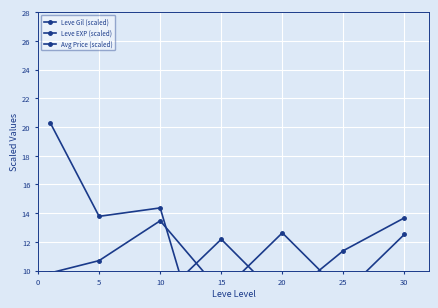

What is the greatest value displayed?

20.3